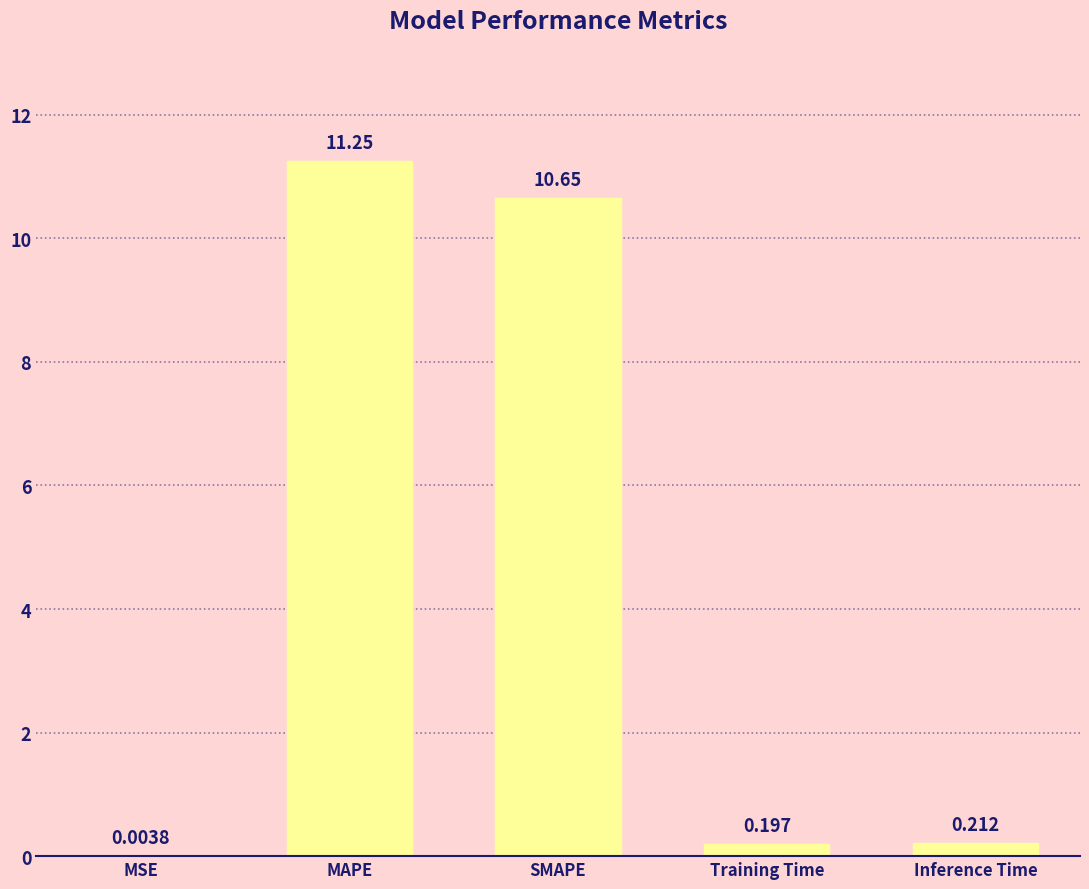

What is the average value?

4.5